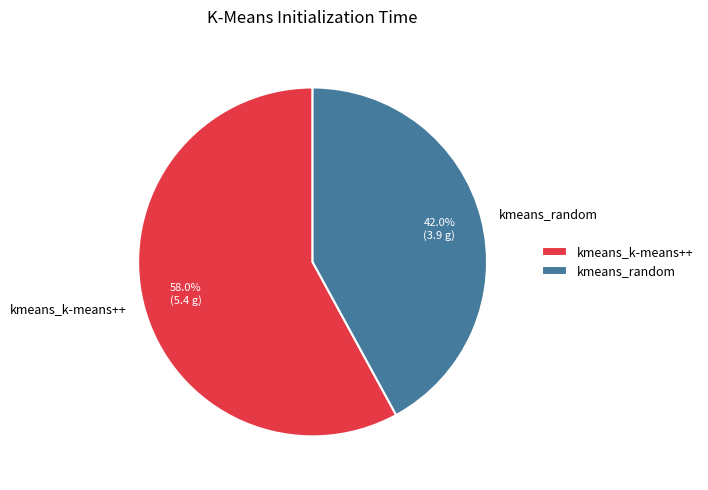

What is the largest slice in the pie chart?

kmeans_k-means++